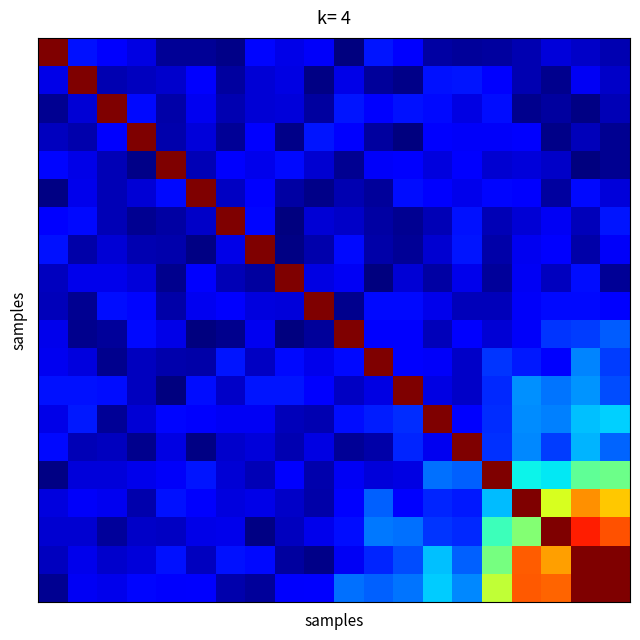

At which category is the sum across all series the highest?

18